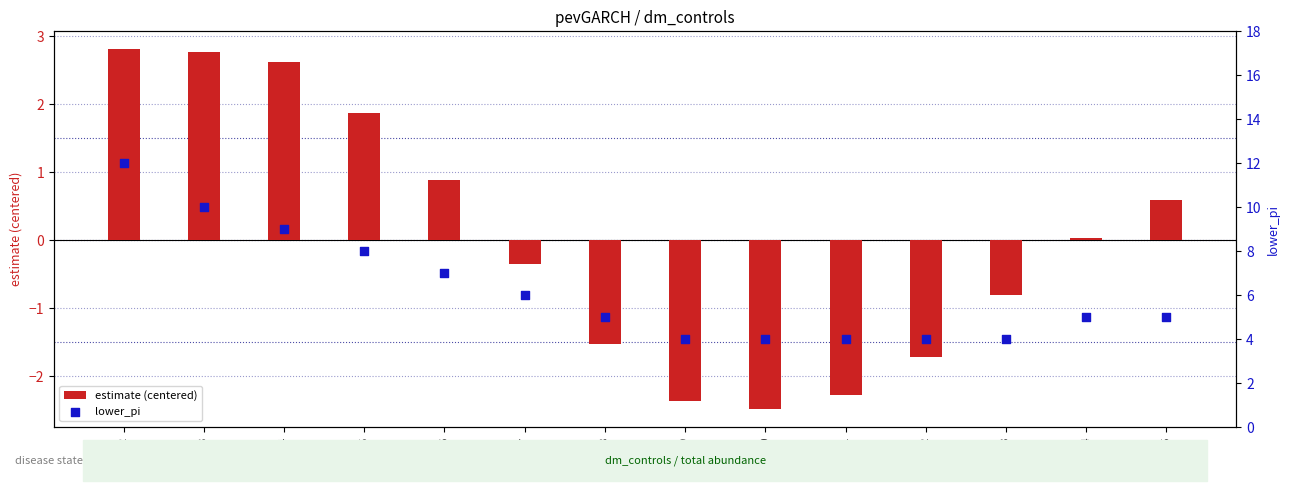

What is the total value across all series at 565?

5.6